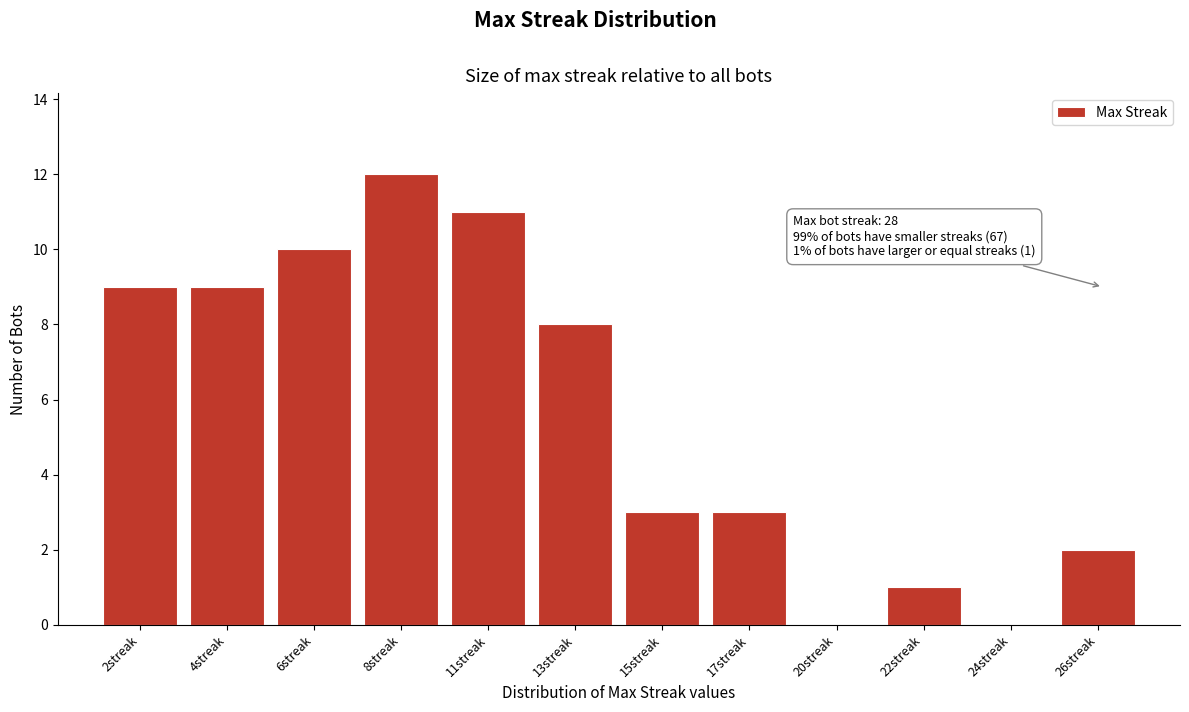

Reading left to right, extract all data points from this chart.

2streak=9	4streak=9	6streak=10	8streak=12	11streak=11	13streak=8	15streak=3	17streak=3	20streak=0	22streak=1	24streak=0	26streak=2